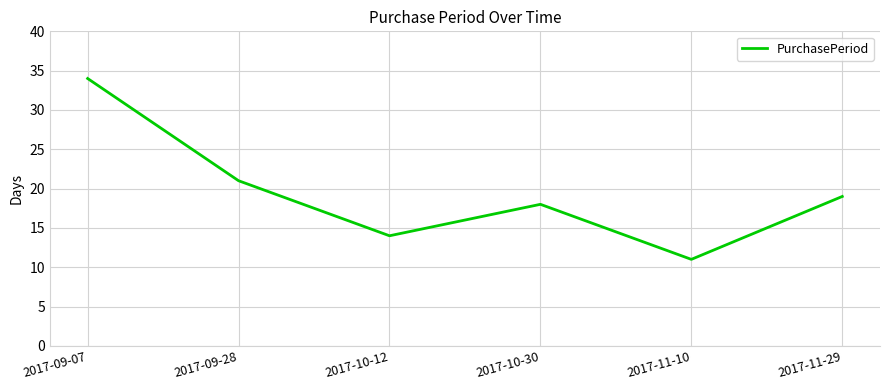

The chart shows a value of 7 at 2017-09-28. True or false?

False